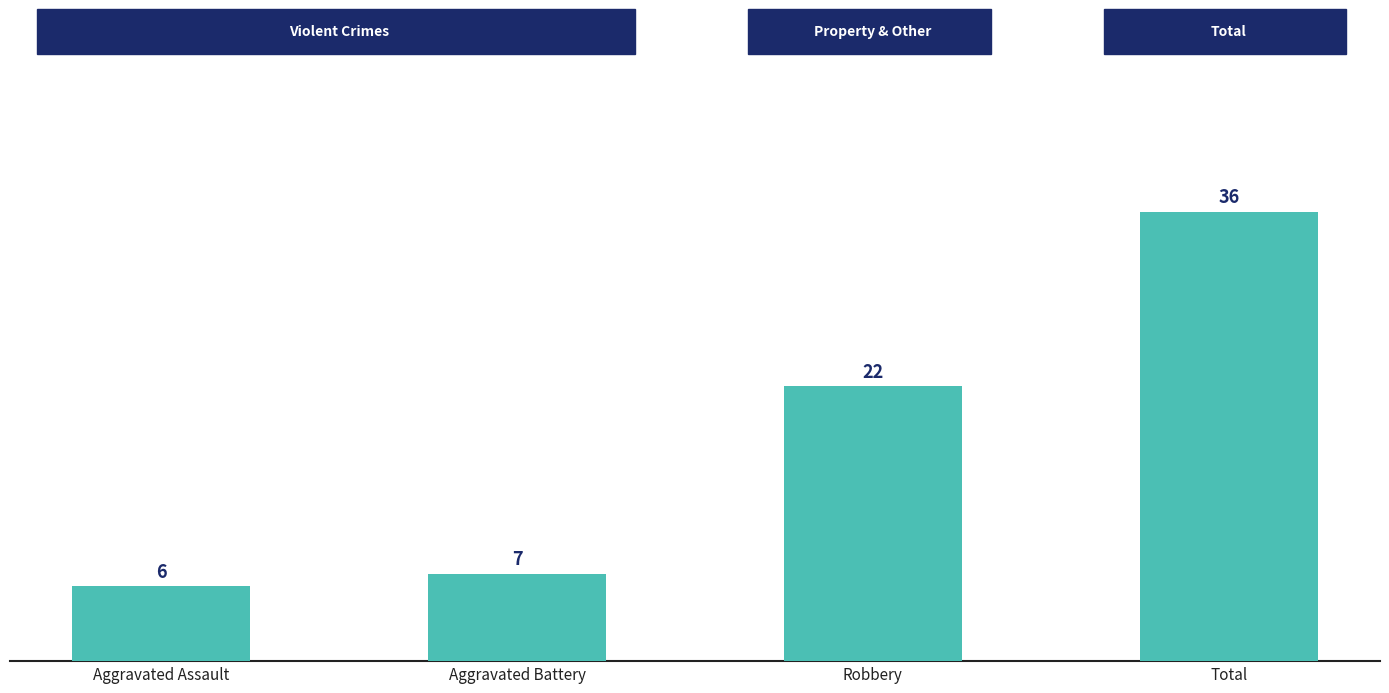

Where is the data nearest to the value 21?

Robbery